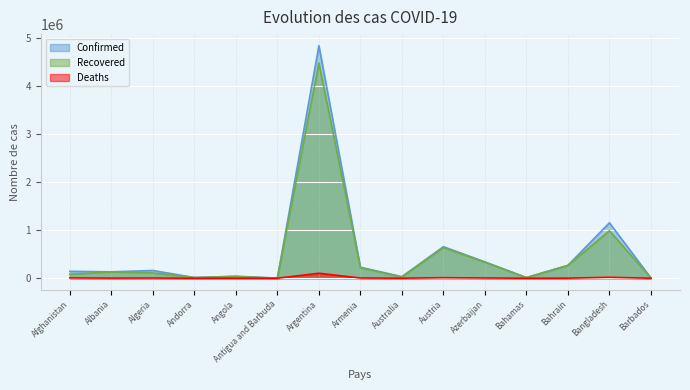

At how many categories does at least one series exceed 3364947?

1